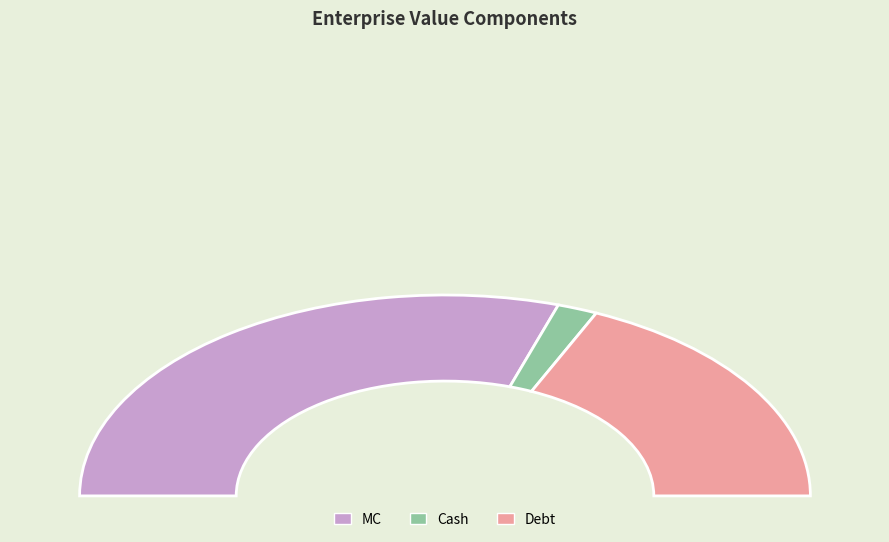

Is there any slice that represents more than half of the pie?

Yes